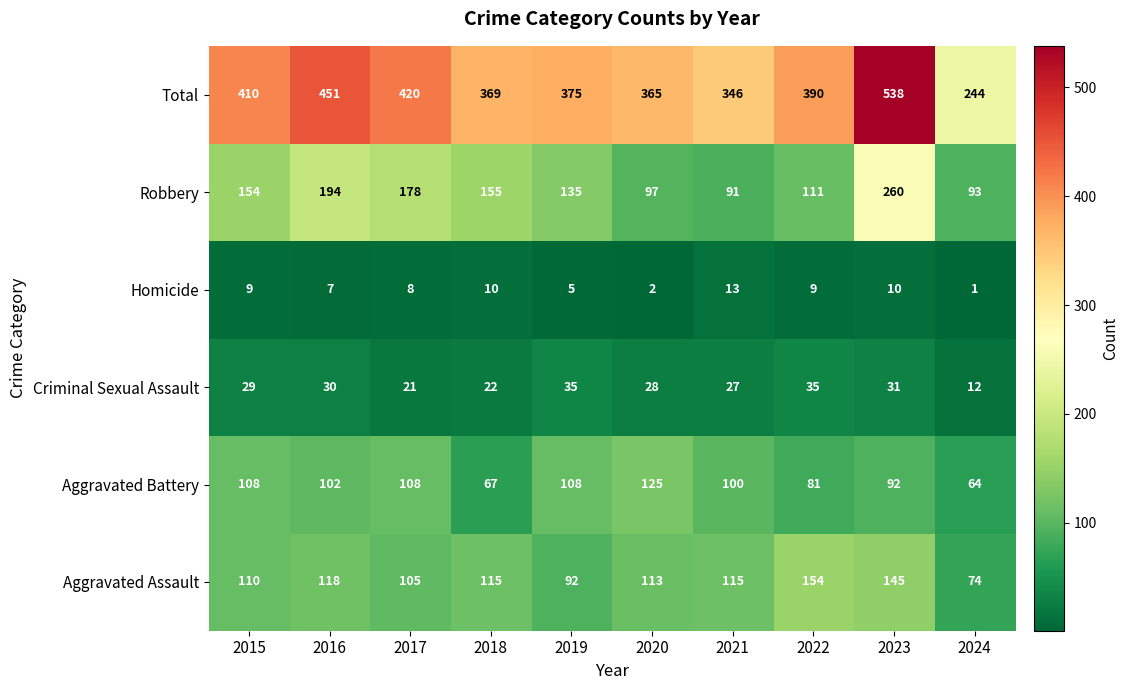

The Aggravated Battery series shows 132 at 2021. True or false?

False